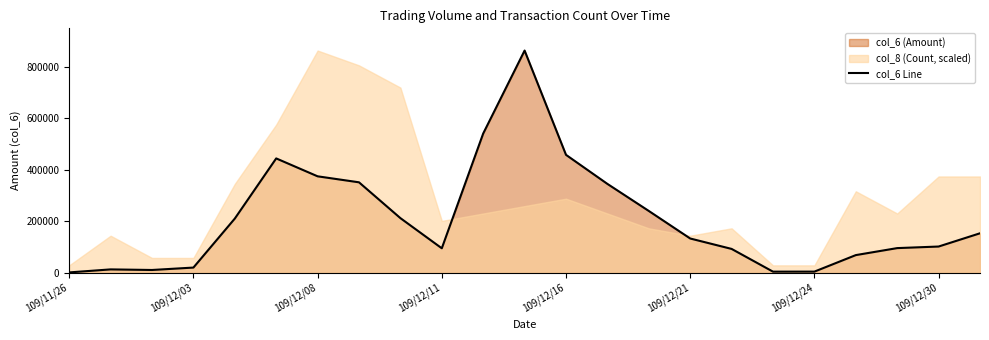

True or false: the data shows 225195 at 13.

False